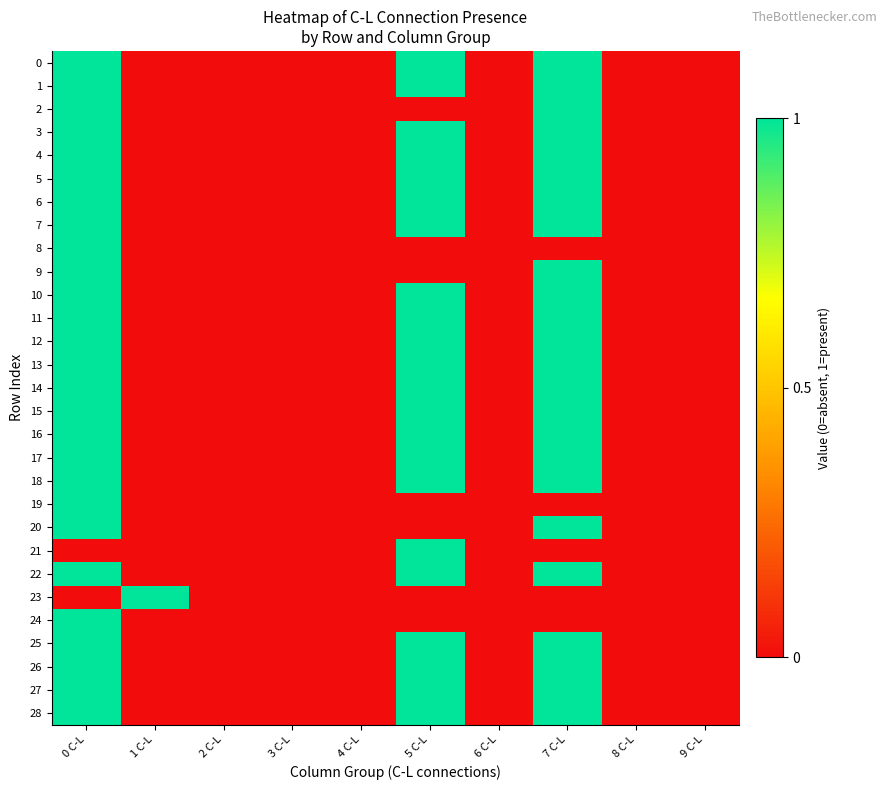

Reading left to right, what are all the values shown in this chart?

0: 0 C-L=1	1 C-L=0	2 C-L=0	3 C-L=0	4 C-L=0	5 C-L=1	6 C-L=0	7 C-L=1	8 C-L=0	9 C-L=0
1: 0 C-L=1	1 C-L=0	2 C-L=0	3 C-L=0	4 C-L=0	5 C-L=1	6 C-L=0	7 C-L=1	8 C-L=0	9 C-L=0
2: 0 C-L=1	1 C-L=0	2 C-L=0	3 C-L=0	4 C-L=0	5 C-L=0	6 C-L=0	7 C-L=1	8 C-L=0	9 C-L=0
3: 0 C-L=1	1 C-L=0	2 C-L=0	3 C-L=0	4 C-L=0	5 C-L=1	6 C-L=0	7 C-L=1	8 C-L=0	9 C-L=0
4: 0 C-L=1	1 C-L=0	2 C-L=0	3 C-L=0	4 C-L=0	5 C-L=1	6 C-L=0	7 C-L=1	8 C-L=0	9 C-L=0
5: 0 C-L=1	1 C-L=0	2 C-L=0	3 C-L=0	4 C-L=0	5 C-L=1	6 C-L=0	7 C-L=1	8 C-L=0	9 C-L=0
6: 0 C-L=1	1 C-L=0	2 C-L=0	3 C-L=0	4 C-L=0	5 C-L=1	6 C-L=0	7 C-L=1	8 C-L=0	9 C-L=0
7: 0 C-L=1	1 C-L=0	2 C-L=0	3 C-L=0	4 C-L=0	5 C-L=1	6 C-L=0	7 C-L=1	8 C-L=0	9 C-L=0
8: 0 C-L=1	1 C-L=0	2 C-L=0	3 C-L=0	4 C-L=0	5 C-L=0	6 C-L=0	7 C-L=0	8 C-L=0	9 C-L=0
9: 0 C-L=1	1 C-L=0	2 C-L=0	3 C-L=0	4 C-L=0	5 C-L=0	6 C-L=0	7 C-L=1	8 C-L=0	9 C-L=0
10: 0 C-L=1	1 C-L=0	2 C-L=0	3 C-L=0	4 C-L=0	5 C-L=1	6 C-L=0	7 C-L=1	8 C-L=0	9 C-L=0
11: 0 C-L=1	1 C-L=0	2 C-L=0	3 C-L=0	4 C-L=0	5 C-L=1	6 C-L=0	7 C-L=1	8 C-L=0	9 C-L=0
12: 0 C-L=1	1 C-L=0	2 C-L=0	3 C-L=0	4 C-L=0	5 C-L=1	6 C-L=0	7 C-L=1	8 C-L=0	9 C-L=0
13: 0 C-L=1	1 C-L=0	2 C-L=0	3 C-L=0	4 C-L=0	5 C-L=1	6 C-L=0	7 C-L=1	8 C-L=0	9 C-L=0
14: 0 C-L=1	1 C-L=0	2 C-L=0	3 C-L=0	4 C-L=0	5 C-L=1	6 C-L=0	7 C-L=1	8 C-L=0	9 C-L=0
15: 0 C-L=1	1 C-L=0	2 C-L=0	3 C-L=0	4 C-L=0	5 C-L=1	6 C-L=0	7 C-L=1	8 C-L=0	9 C-L=0
16: 0 C-L=1	1 C-L=0	2 C-L=0	3 C-L=0	4 C-L=0	5 C-L=1	6 C-L=0	7 C-L=1	8 C-L=0	9 C-L=0
17: 0 C-L=1	1 C-L=0	2 C-L=0	3 C-L=0	4 C-L=0	5 C-L=1	6 C-L=0	7 C-L=1	8 C-L=0	9 C-L=0
18: 0 C-L=1	1 C-L=0	2 C-L=0	3 C-L=0	4 C-L=0	5 C-L=1	6 C-L=0	7 C-L=1	8 C-L=0	9 C-L=0
19: 0 C-L=1	1 C-L=0	2 C-L=0	3 C-L=0	4 C-L=0	5 C-L=0	6 C-L=0	7 C-L=0	8 C-L=0	9 C-L=0
20: 0 C-L=1	1 C-L=0	2 C-L=0	3 C-L=0	4 C-L=0	5 C-L=0	6 C-L=0	7 C-L=1	8 C-L=0	9 C-L=0
21: 0 C-L=0	1 C-L=0	2 C-L=0	3 C-L=0	4 C-L=0	5 C-L=1	6 C-L=0	7 C-L=0	8 C-L=0	9 C-L=0
22: 0 C-L=1	1 C-L=0	2 C-L=0	3 C-L=0	4 C-L=0	5 C-L=1	6 C-L=0	7 C-L=1	8 C-L=0	9 C-L=0
23: 0 C-L=0	1 C-L=1	2 C-L=0	3 C-L=0	4 C-L=0	5 C-L=0	6 C-L=0	7 C-L=0	8 C-L=0	9 C-L=0
24: 0 C-L=1	1 C-L=0	2 C-L=0	3 C-L=0	4 C-L=0	5 C-L=0	6 C-L=0	7 C-L=0	8 C-L=0	9 C-L=0
25: 0 C-L=1	1 C-L=0	2 C-L=0	3 C-L=0	4 C-L=0	5 C-L=1	6 C-L=0	7 C-L=1	8 C-L=0	9 C-L=0
26: 0 C-L=1	1 C-L=0	2 C-L=0	3 C-L=0	4 C-L=0	5 C-L=1	6 C-L=0	7 C-L=1	8 C-L=0	9 C-L=0
27: 0 C-L=1	1 C-L=0	2 C-L=0	3 C-L=0	4 C-L=0	5 C-L=1	6 C-L=0	7 C-L=1	8 C-L=0	9 C-L=0
28: 0 C-L=1	1 C-L=0	2 C-L=0	3 C-L=0	4 C-L=0	5 C-L=1	6 C-L=0	7 C-L=1	8 C-L=0	9 C-L=0